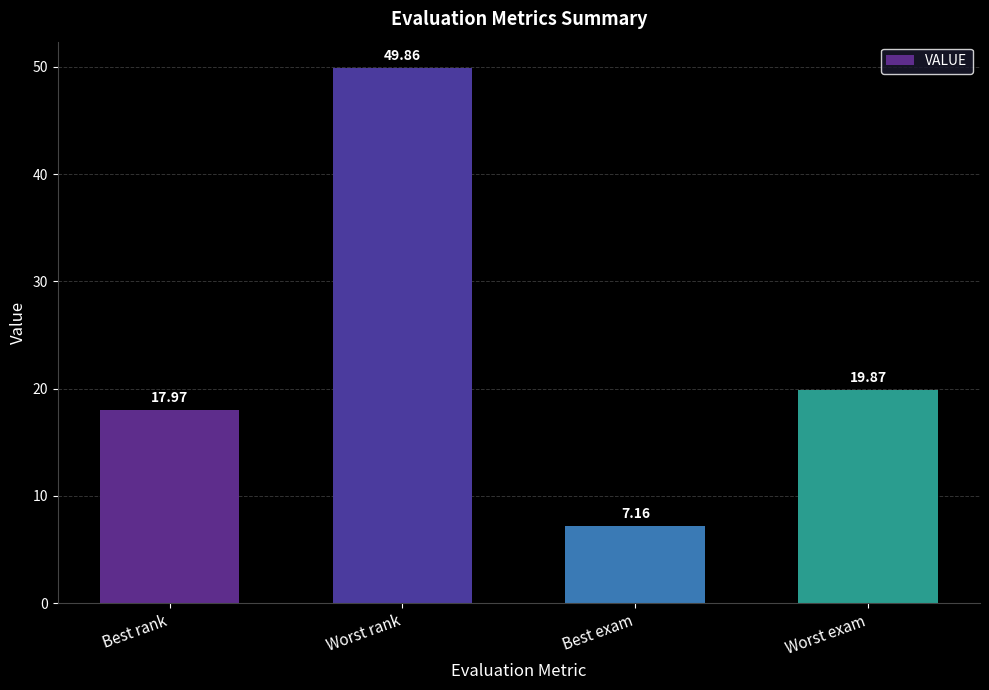

What is the ratio of the value at Best rank to the value at Worst exam?

0.9